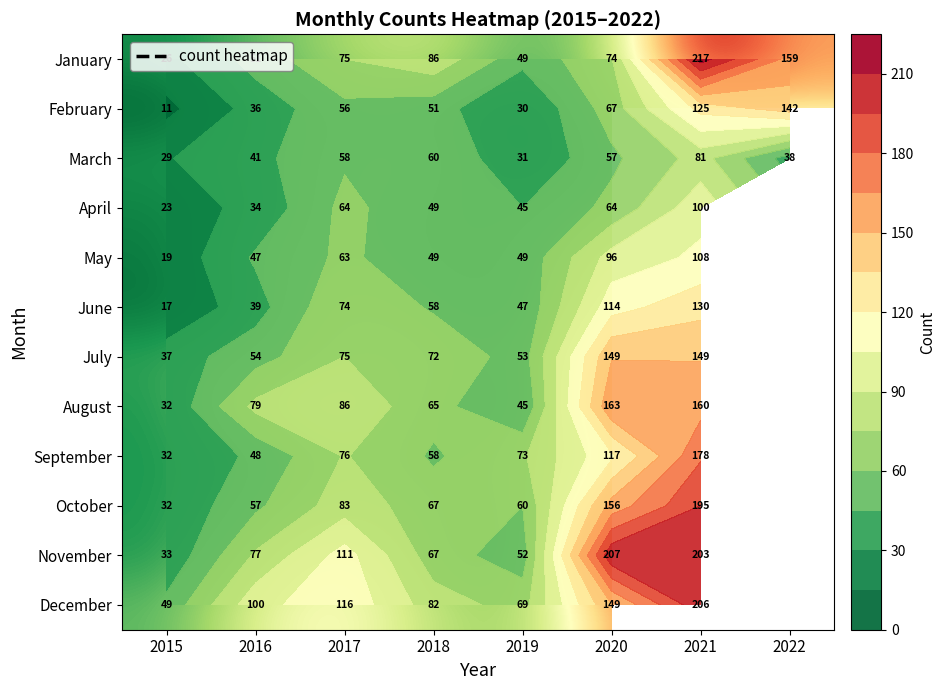

What is the sum of the May values at 2020 and 2017?

159.0